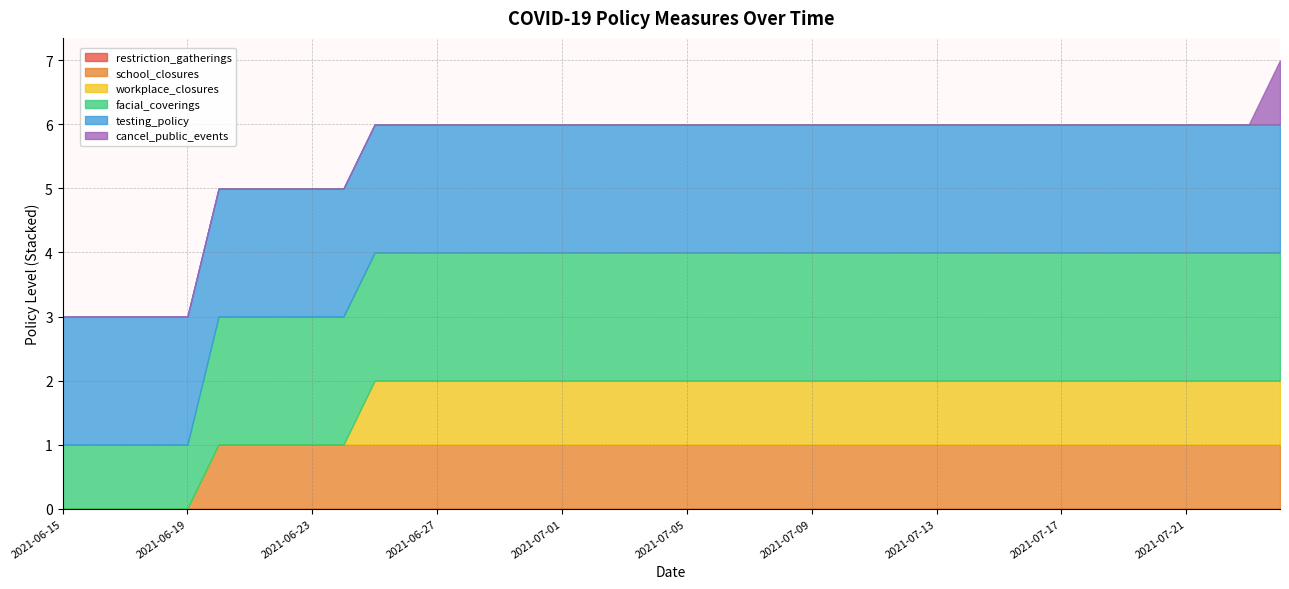

Where is restriction_gatherings nearest to the value 0?

2021-06-15